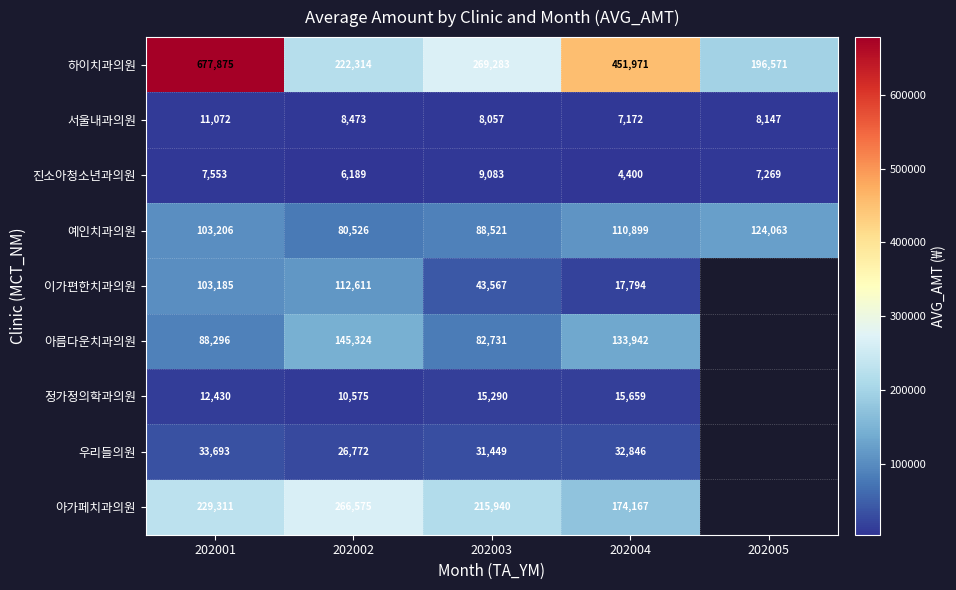

What is the maximum value for 진소아청소년과의원?

9083